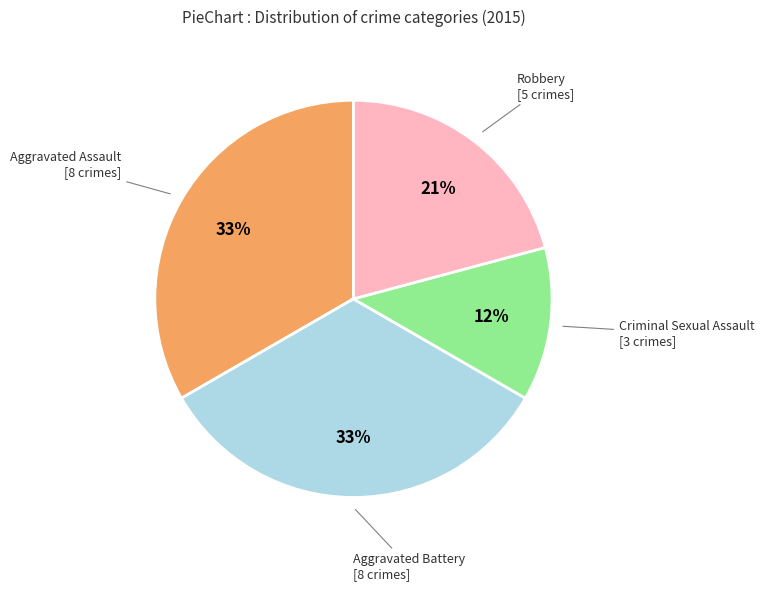

Approximately how many times larger is the value at Aggravated Battery compared to Robbery?

1.6